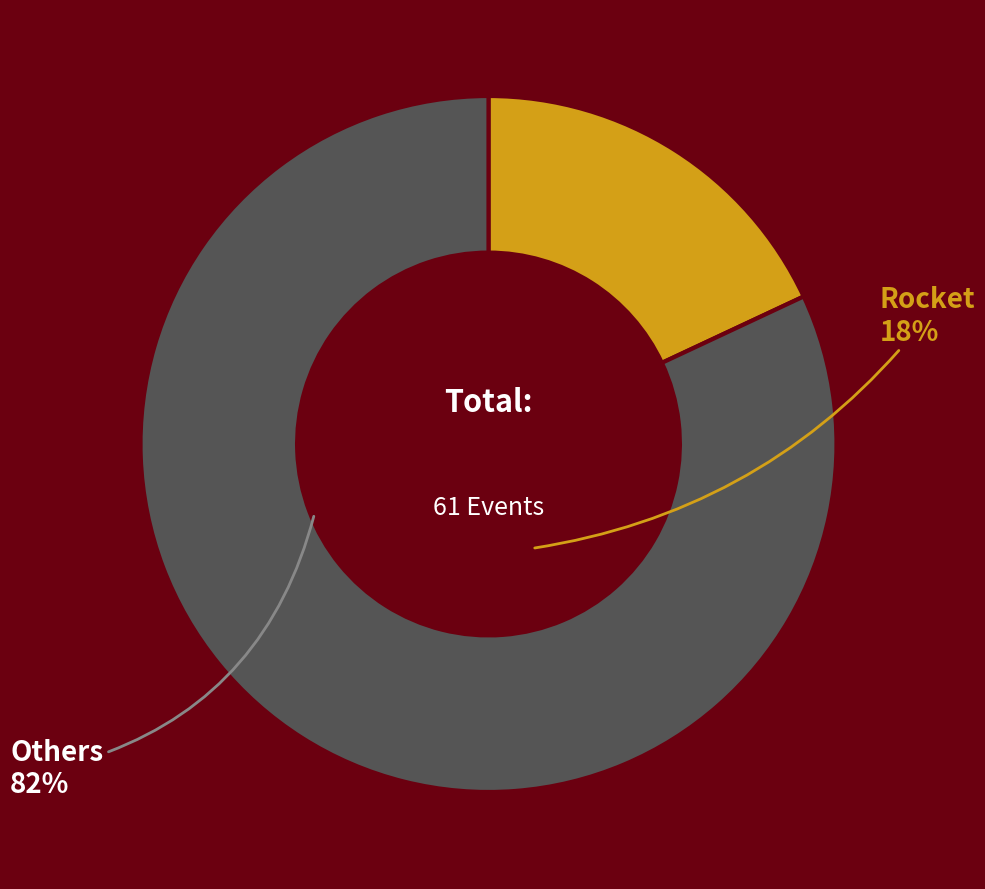

Approximately how many times larger is the value at Others compared to Rocket?

4.5